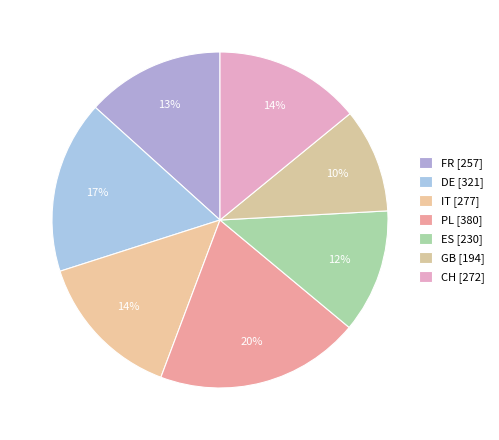

Count the number of slices in the pie.

7